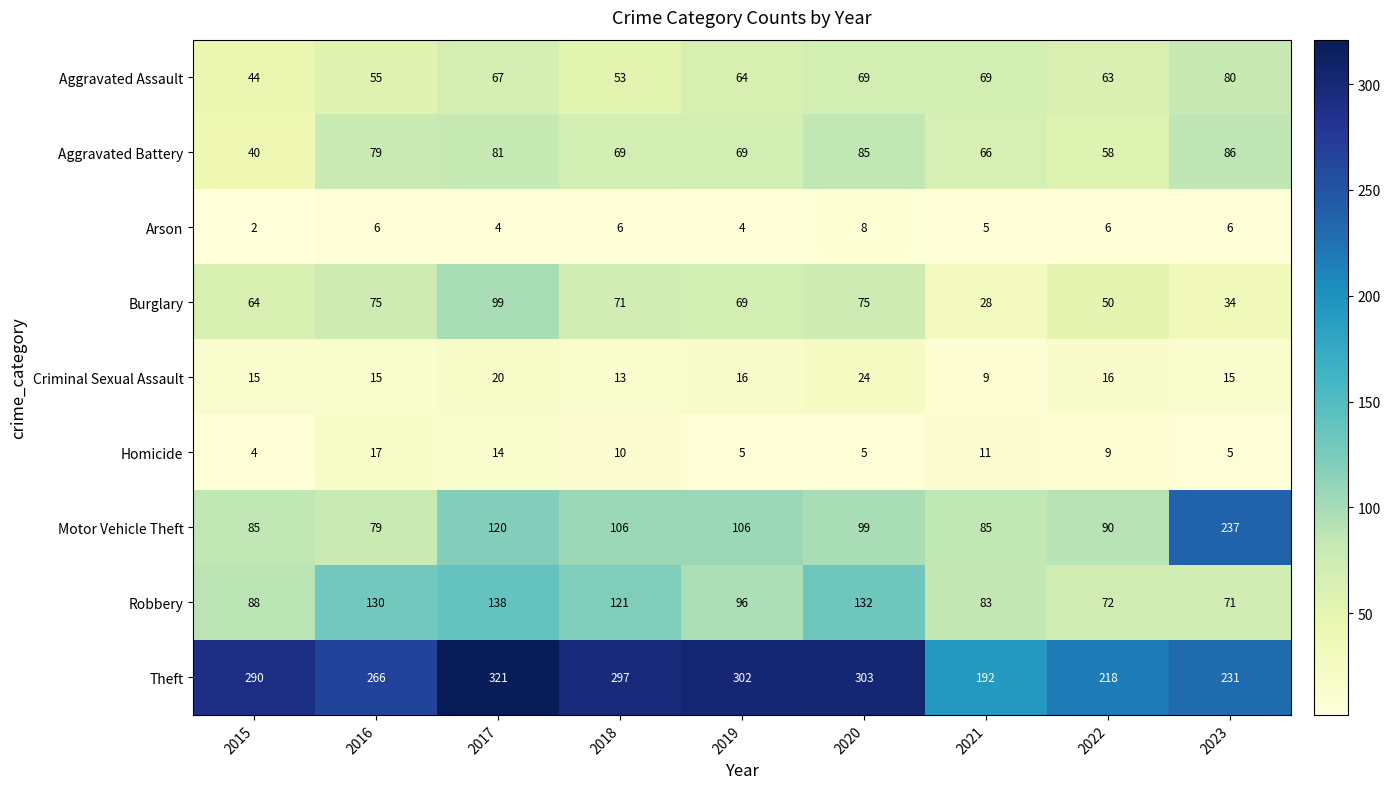

What is the difference between the Aggravated Assault values at 2017 and 2019?

3